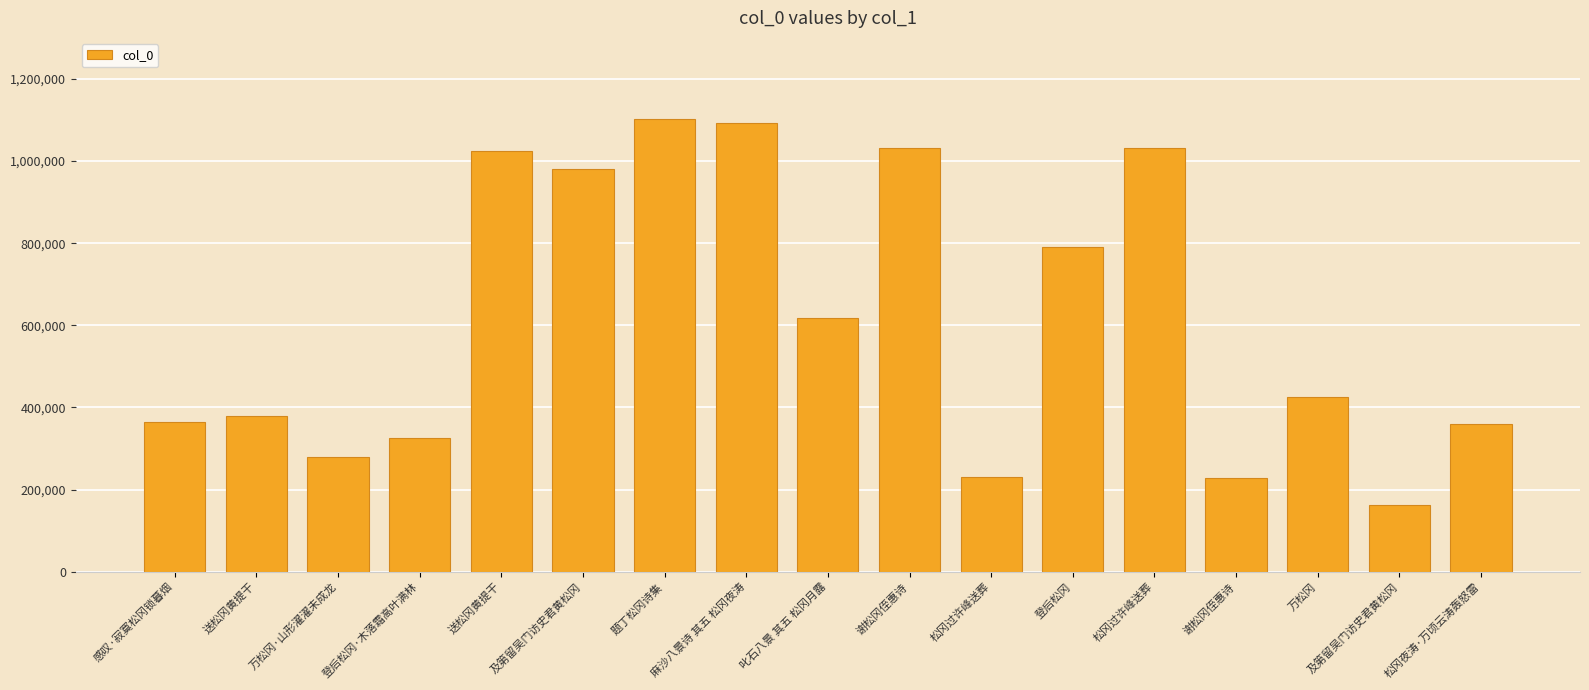

How many bars are there in total?

17